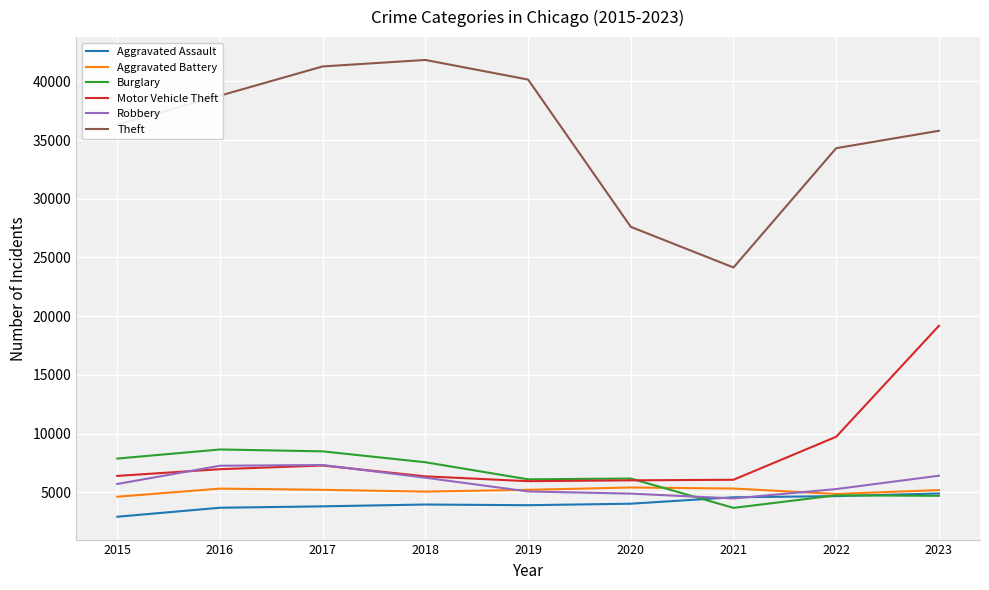

Does the chart display data point markers on the line(s)?

No